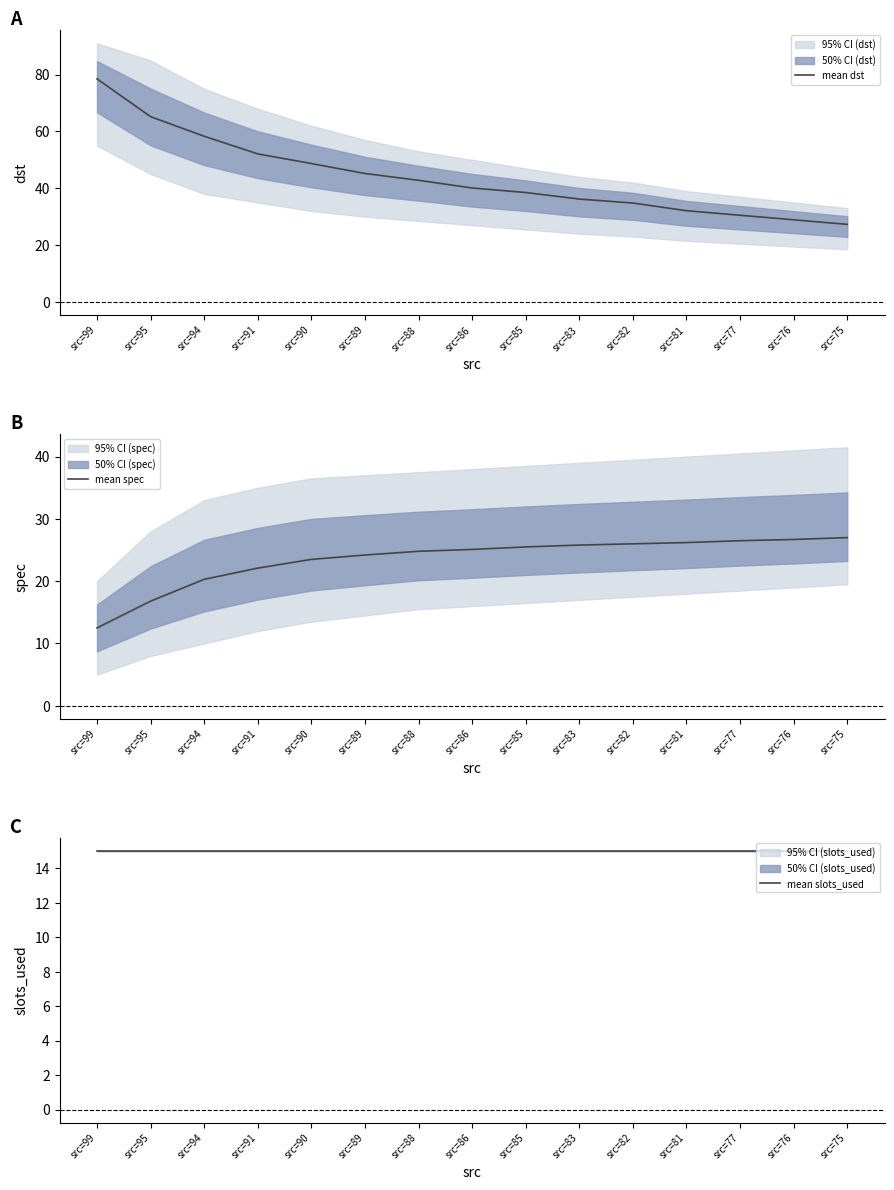

What are all the series names shown in the legend?

mean dst, mean spec, mean slots_used